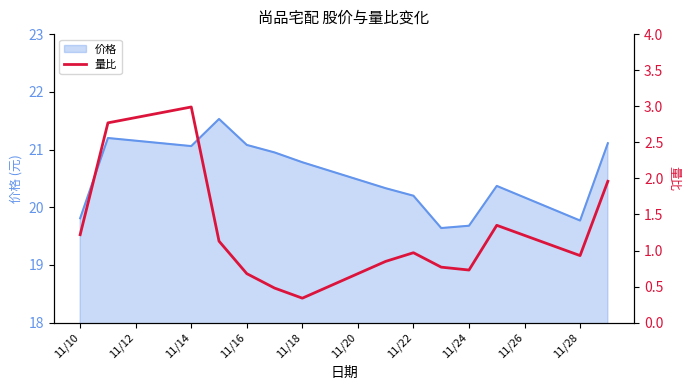

The 价格 series shows 13.0 at 11/16. True or false?

False